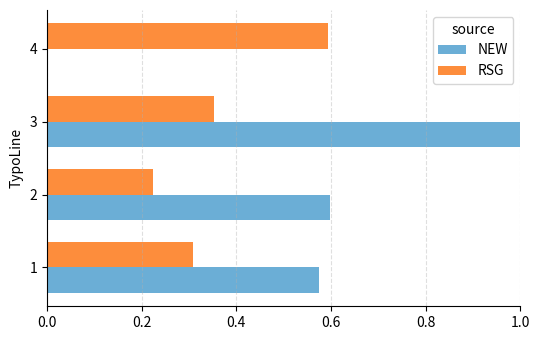

What is the maximum value shown in the chart?

1.0